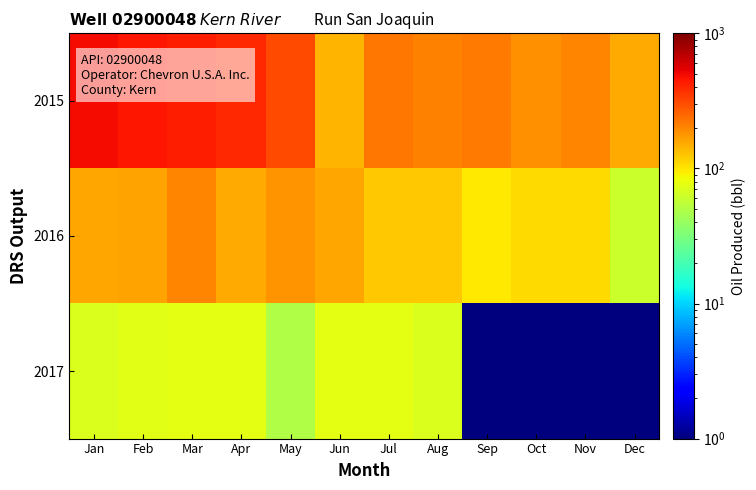

List the series in order of their peak value, highest first.

2015, 2016, 2017